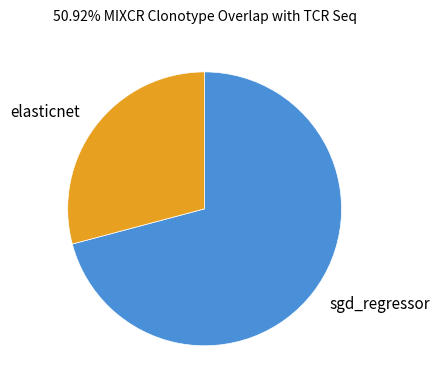

How many segments does this pie chart have?

2